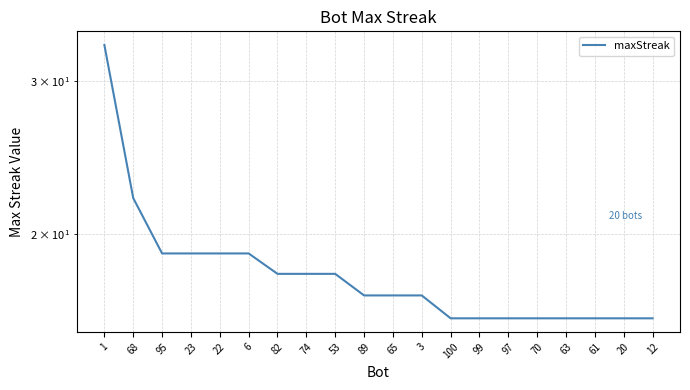

How many data points are less than 17?

8